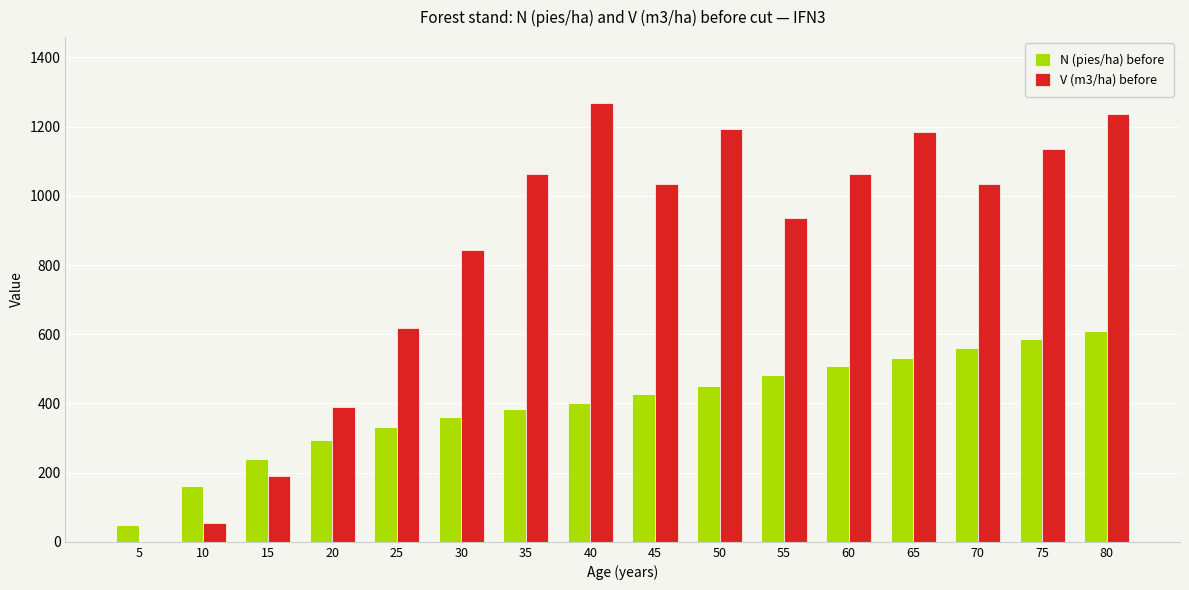

What are all the series names shown in the legend?

N (pies/ha) before, V (m3/ha) before